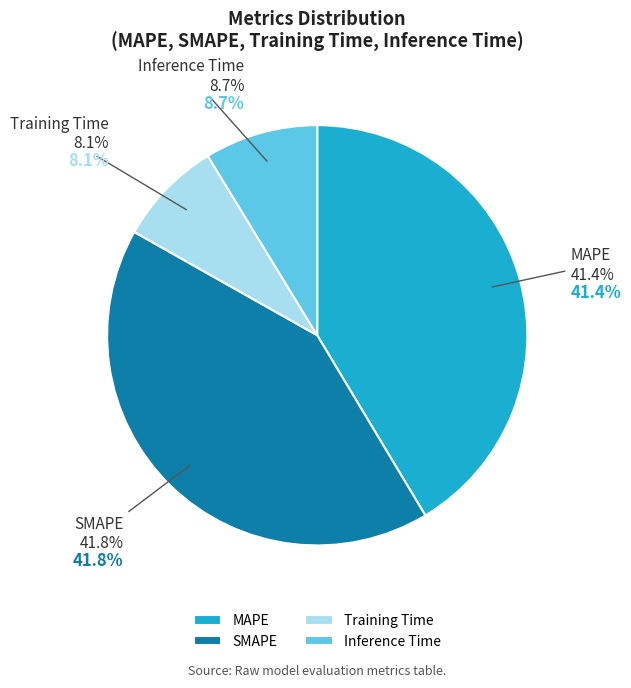

Combined, do Training Time and MAPE account for over 50%?

No